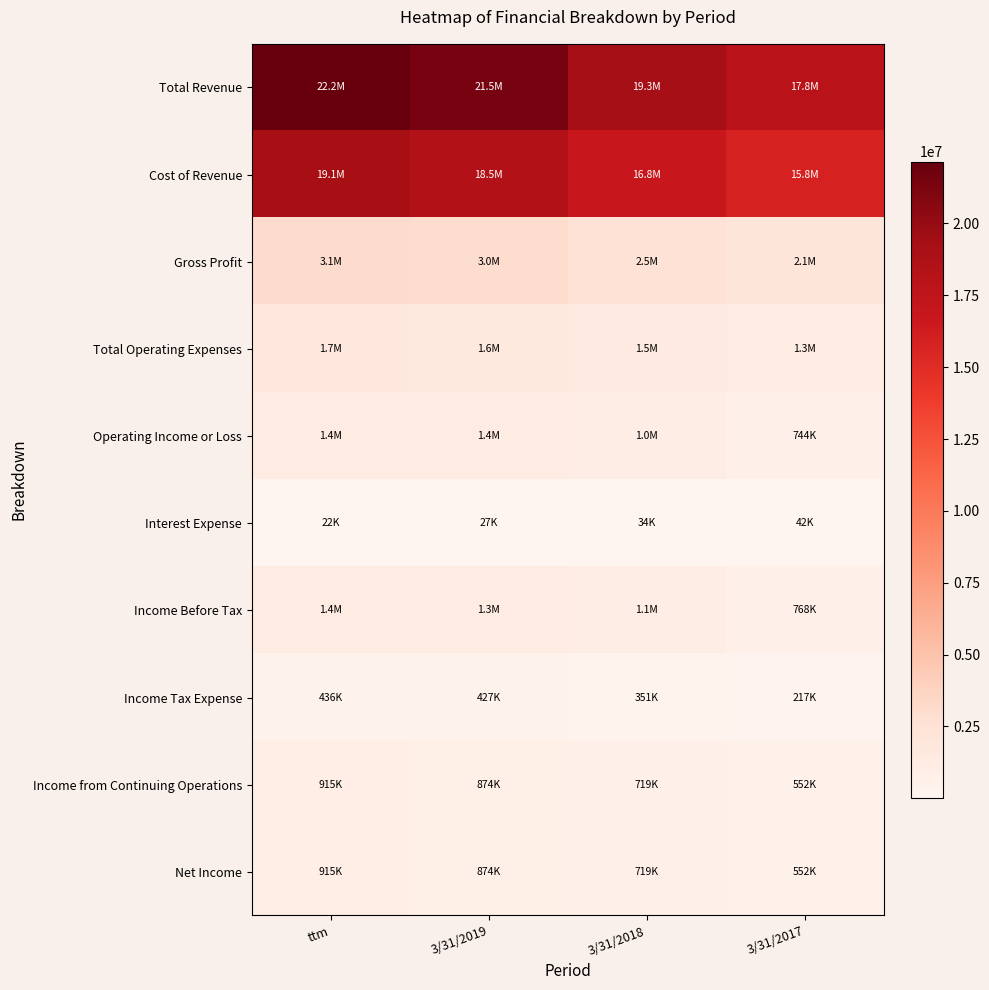

List the series in order of their peak value, highest first.

Total Revenue, Cost of Revenue, Gross Profit, Total Operating Expenses, Operating Income or Loss, Income Before Tax, Income from Continuing Operations, Net Income, Income Tax Expense, Interest Expense